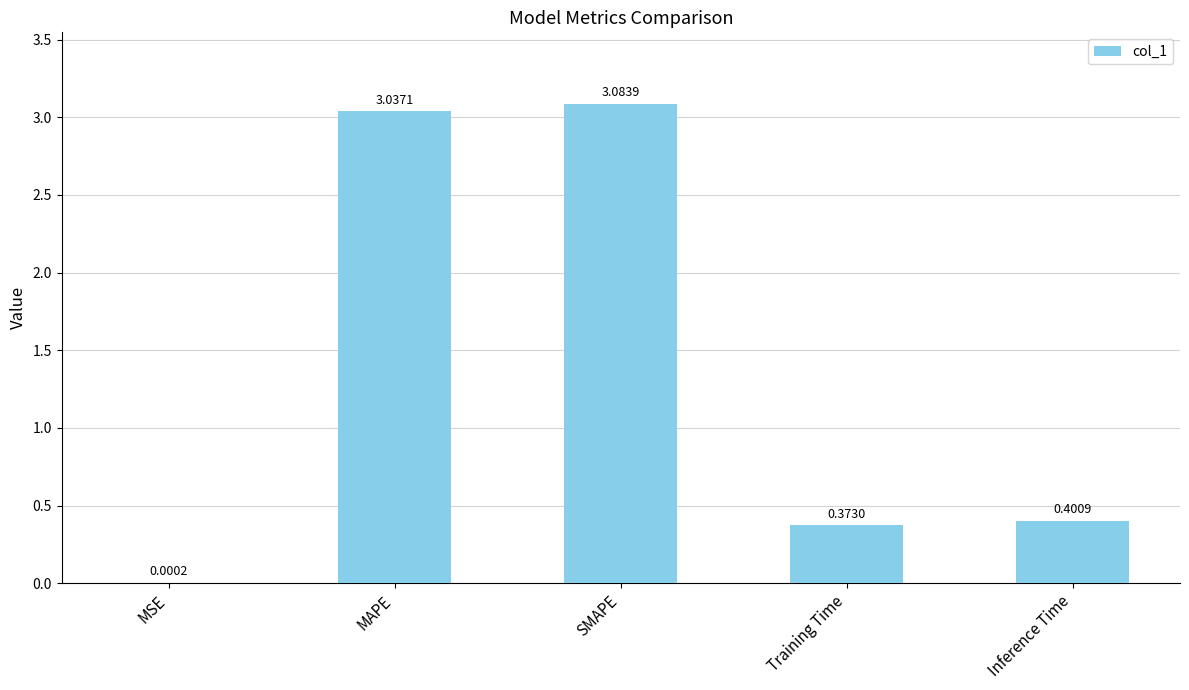

What is the ratio of the value at Training Time to the value at MAPE?

0.1